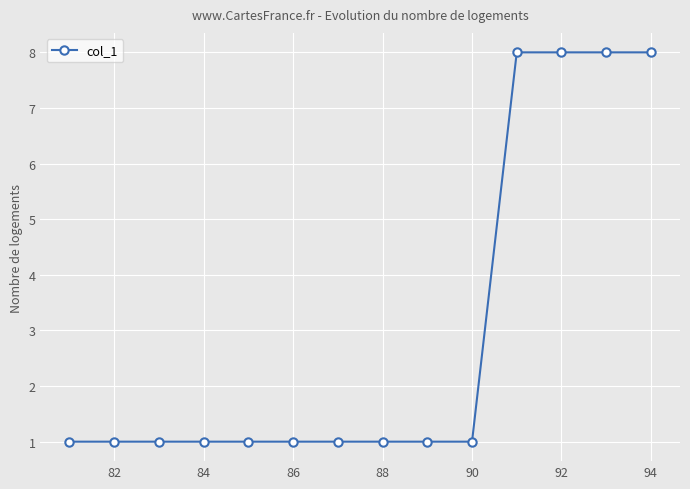

How many data points does each series have?

14